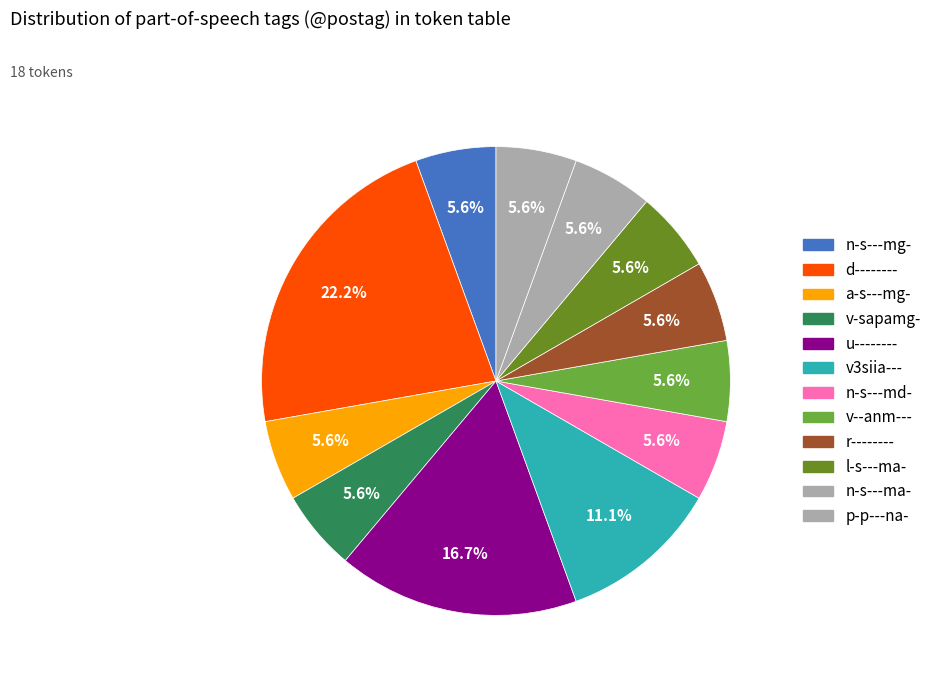

To the nearest percent, what is the combined percentage of d-------- and r--------?

28%